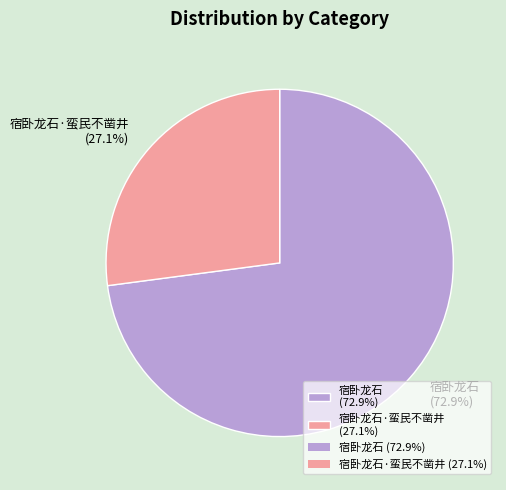

Which category accounts for the majority?

宿卧龙石 (72.9%)